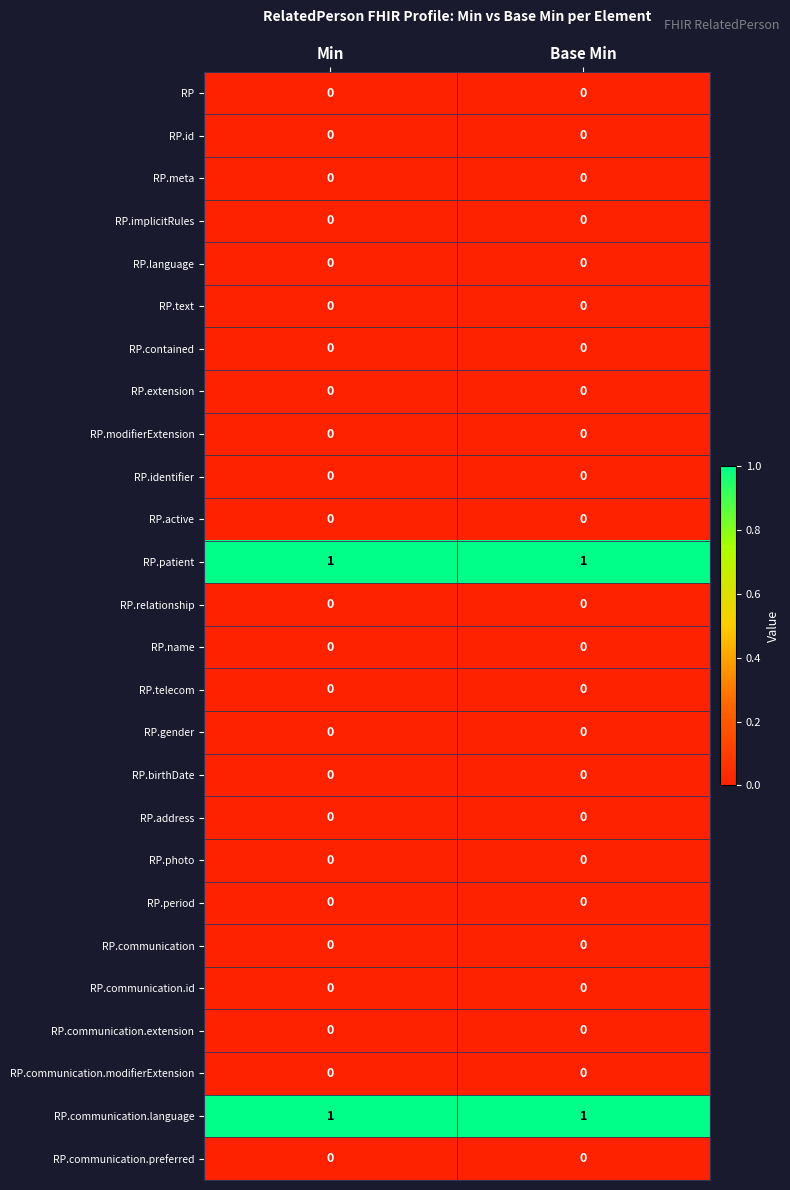

How many distinct data groups are displayed?

26